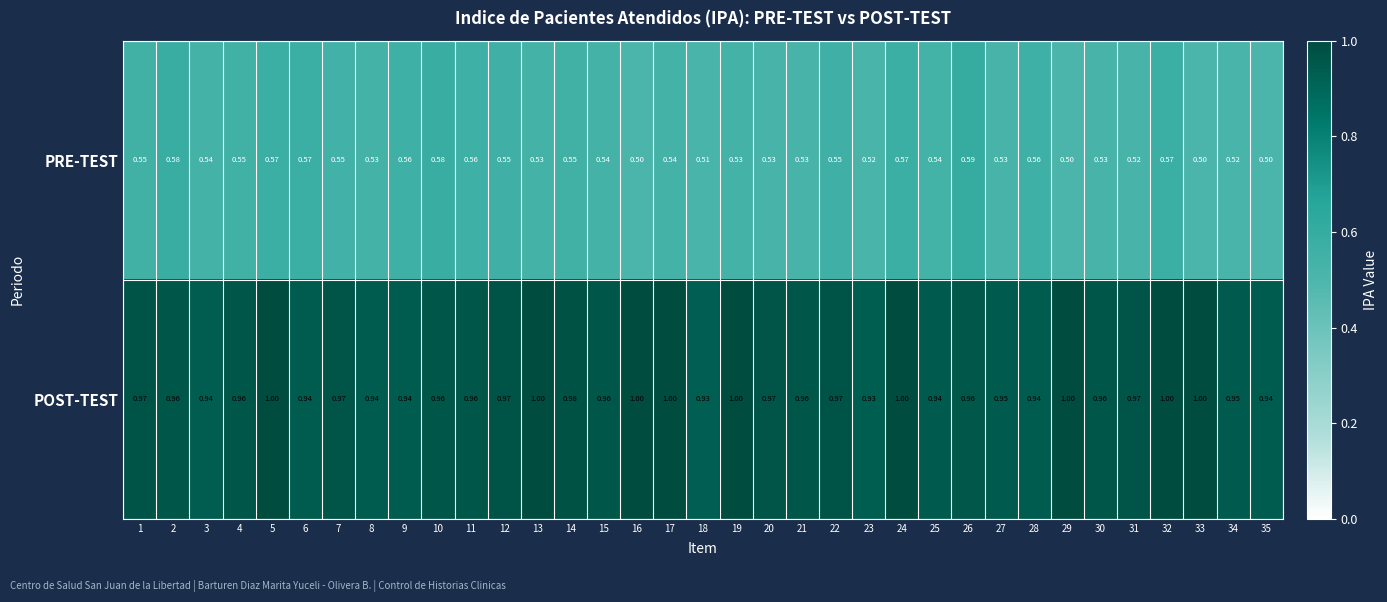

Is the value of PRE-TEST at 23 greater than the value of POST-TEST at 15?

No